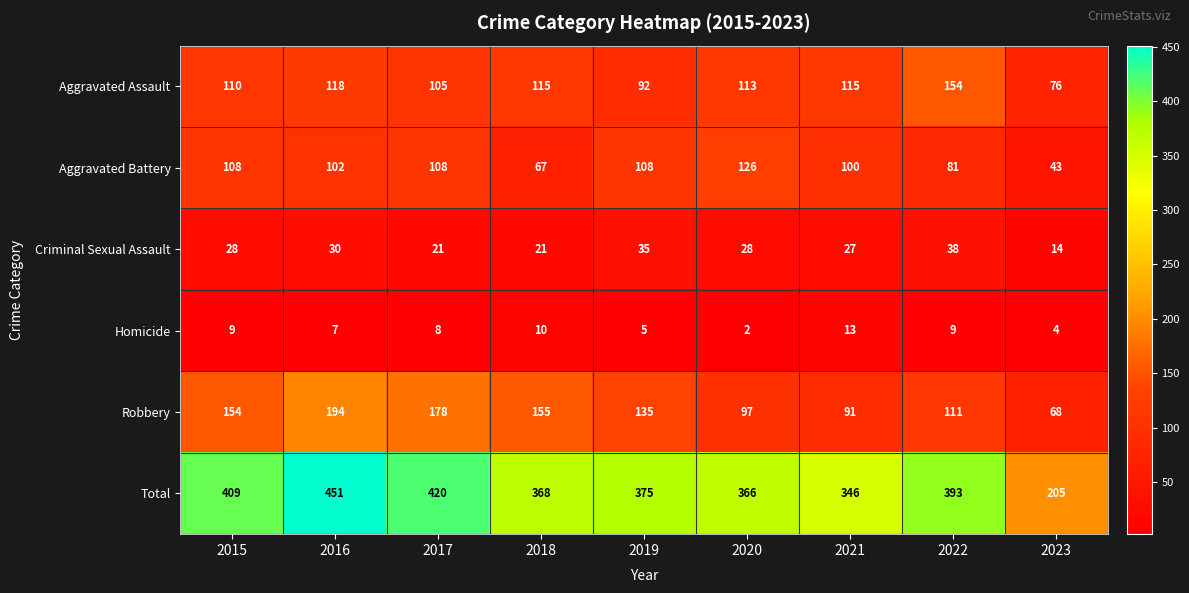

What is the difference between the Total values at 2021 and 2015?

63